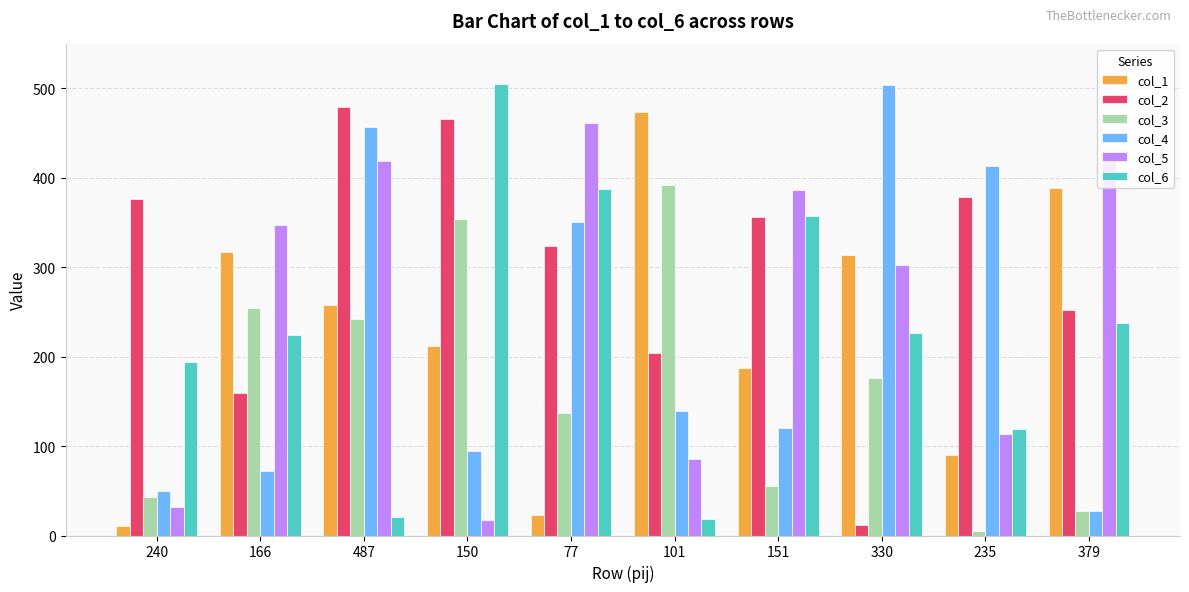

How many groups of bars are there?

10